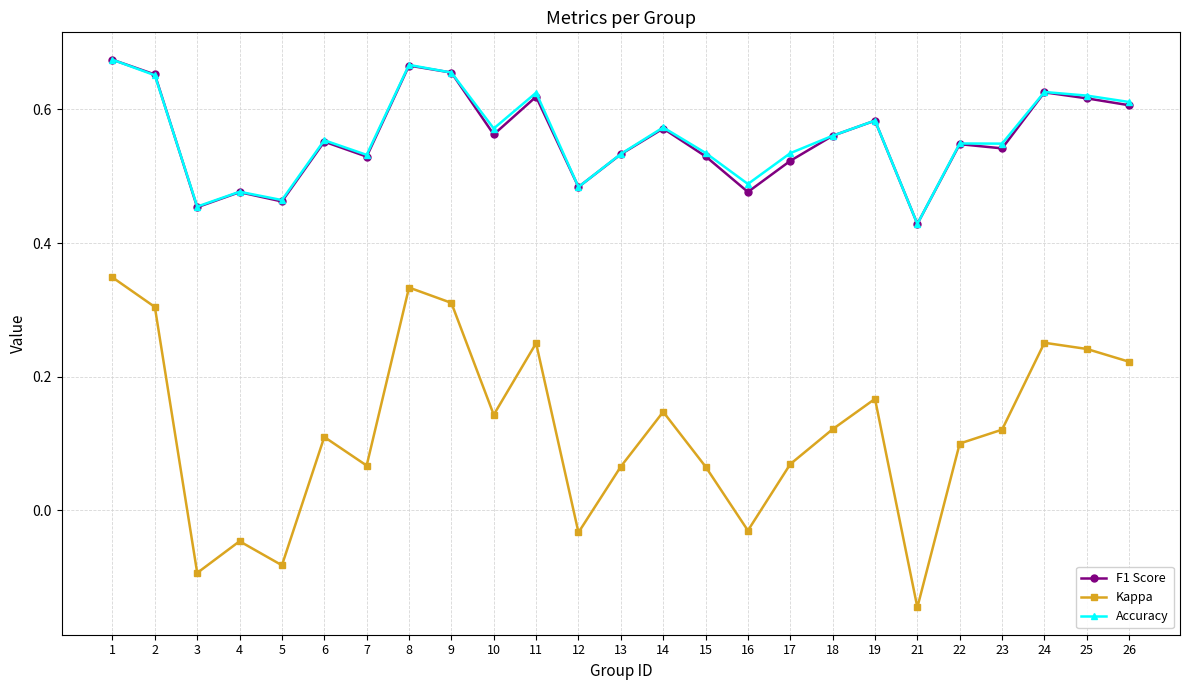

Where is F1 Score nearest to the value 0?

21